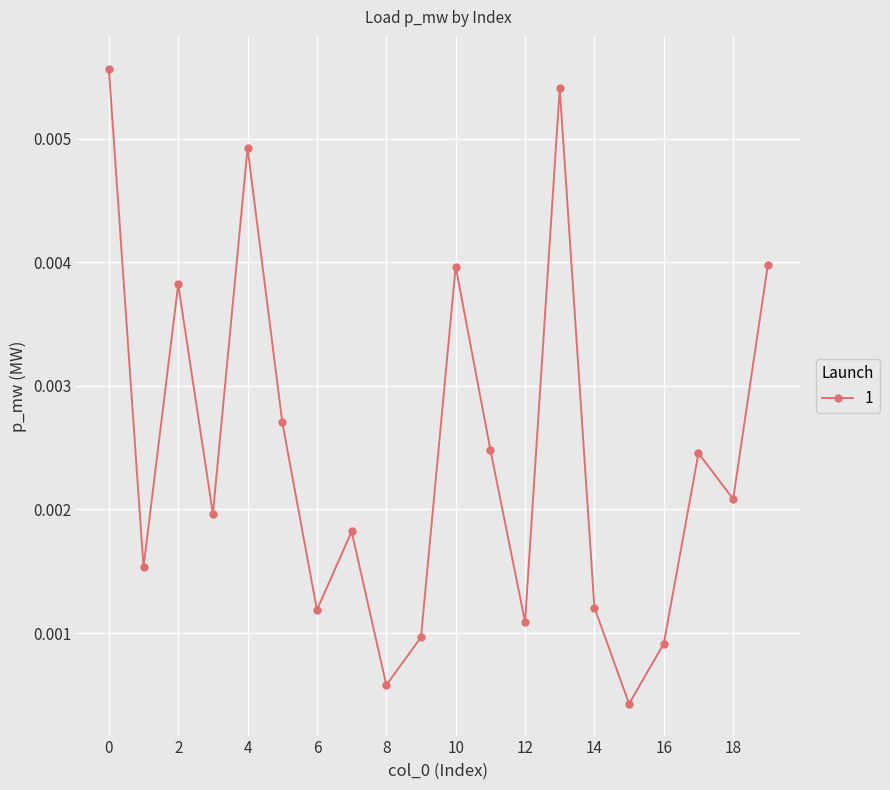

How many points are higher than both their immediate neighbors (excluding endpoints)?

6